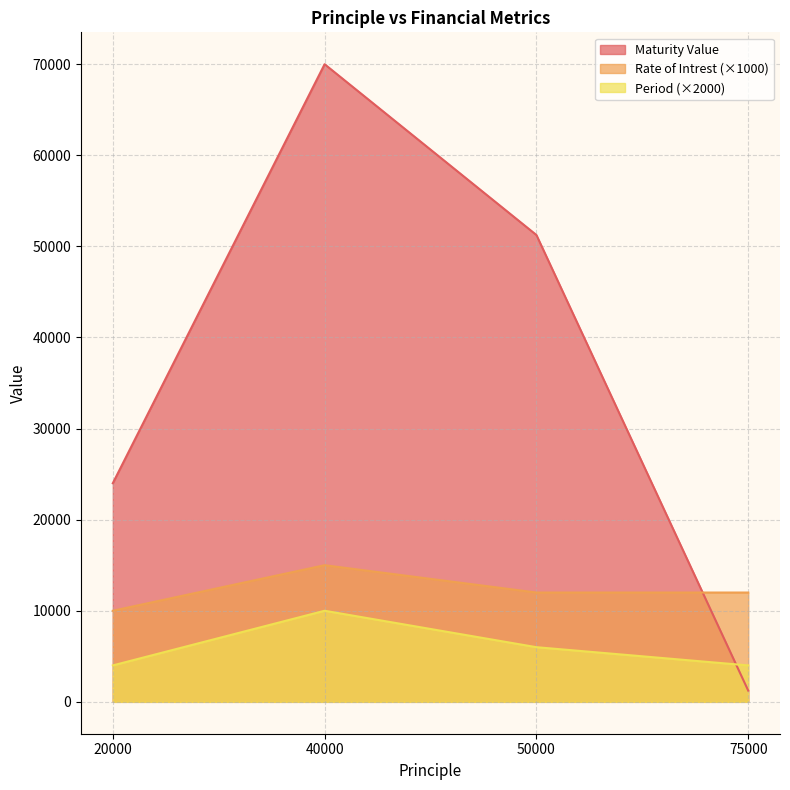

Between 20000 and 40000, which series saw the biggest shift?

Maturity Value